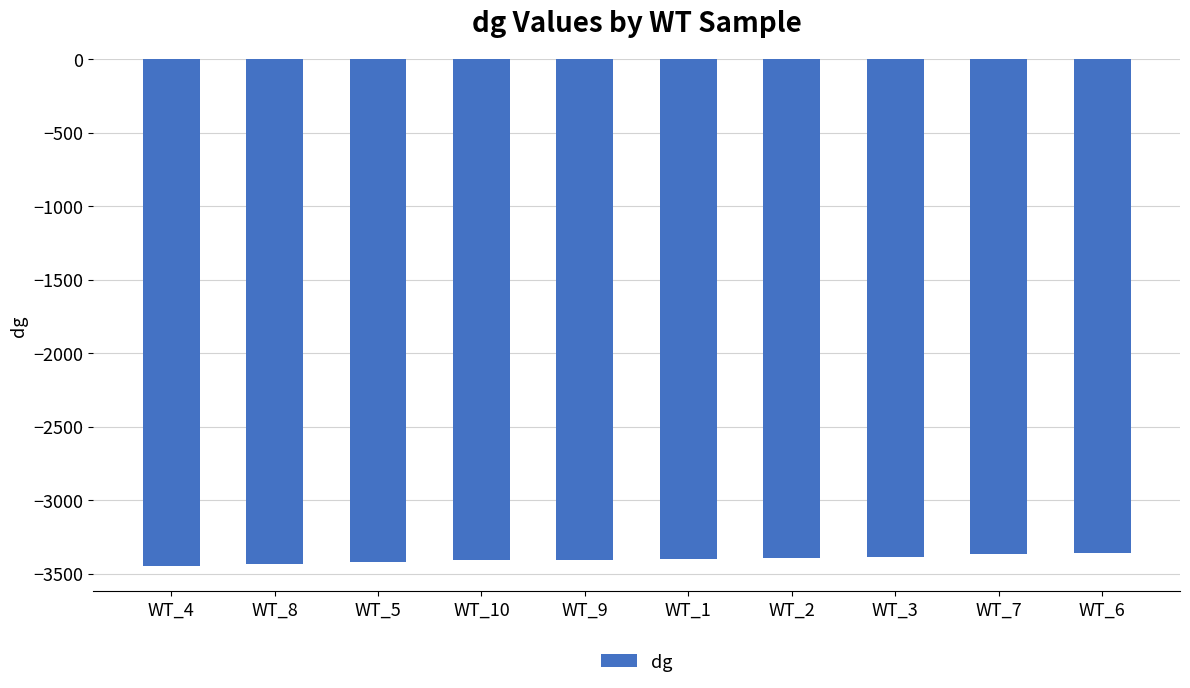

What is the greatest value displayed?

-3357.8